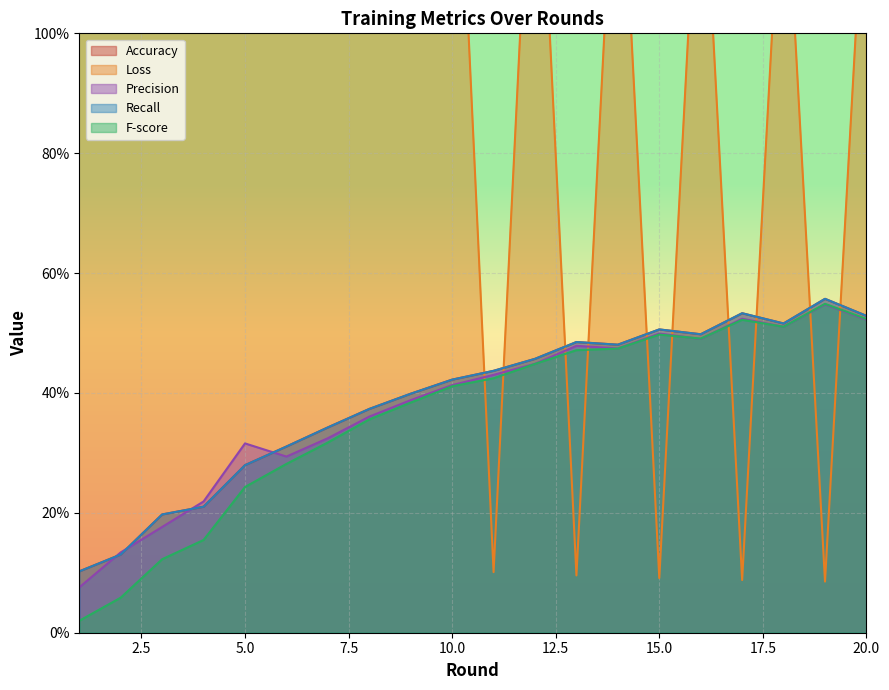

Reading left to right, transcribe all the data shown in this chart.

Accuracy: 0.1	0.1	0.2	0.2	0.3	0.3	0.3	0.4	0.4	0.4	0.4	0.5	0.5	0.5	0.5	0.5	0.5	0.5	0.6	0.5
Loss: 1.4	2.3	2.3	2.2	2.0	1.9	1.8	1.7	1.6	1.6	0.1	1.5	0.1	1.4	0.1	1.4	0.1	1.4	0.1	1.3
Precision: 0.1	0.1	0.2	0.2	0.3	0.3	0.3	0.4	0.4	0.4	0.4	0.4	0.5	0.5	0.5	0.5	0.5	0.5	0.5	0.5
Recall: 0.1	0.1	0.2	0.2	0.3	0.3	0.3	0.4	0.4	0.4	0.4	0.5	0.5	0.5	0.5	0.5	0.5	0.5	0.6	0.5
F-score: 0.0	0.1	0.1	0.2	0.2	0.3	0.3	0.4	0.4	0.4	0.4	0.4	0.5	0.5	0.5	0.5	0.5	0.5	0.5	0.5